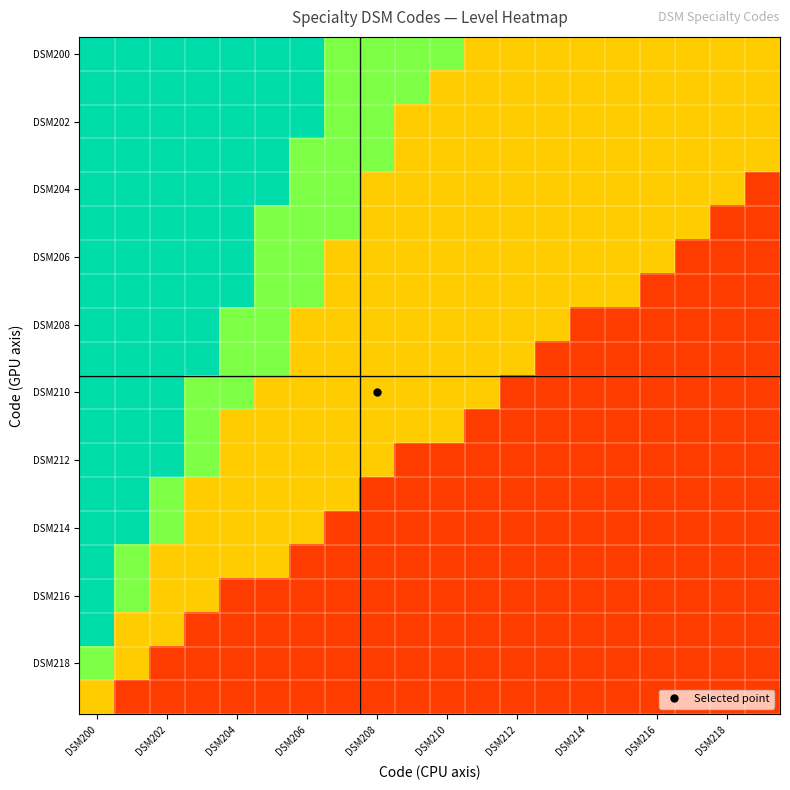

Count the number of categories in the chart.

20